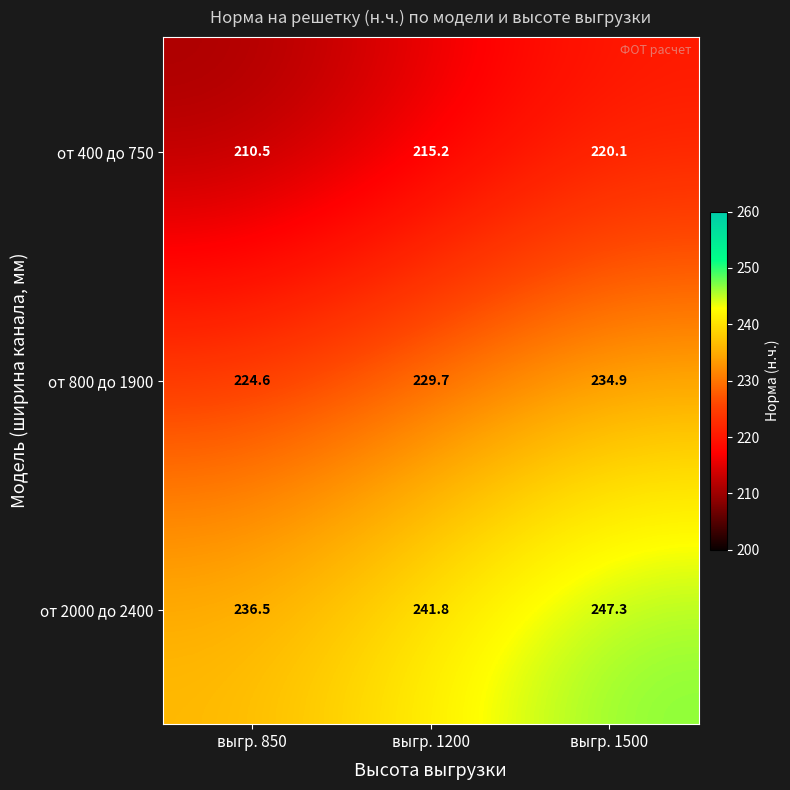

At which category is the sum across all series the highest?

выгр. 1500